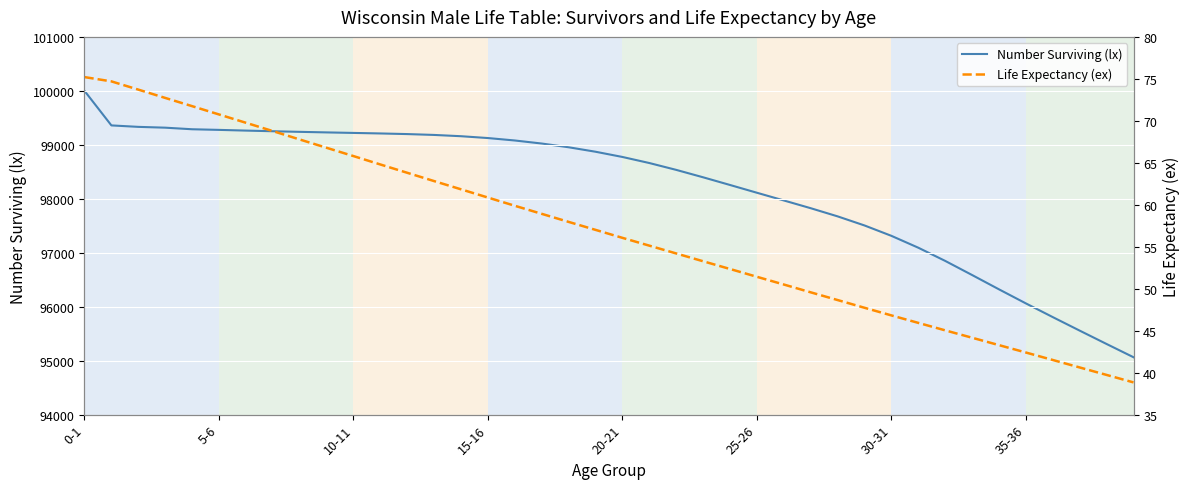

True or false: Life Expectancy (ex) and Number Surviving (lx) cross at least once.

False